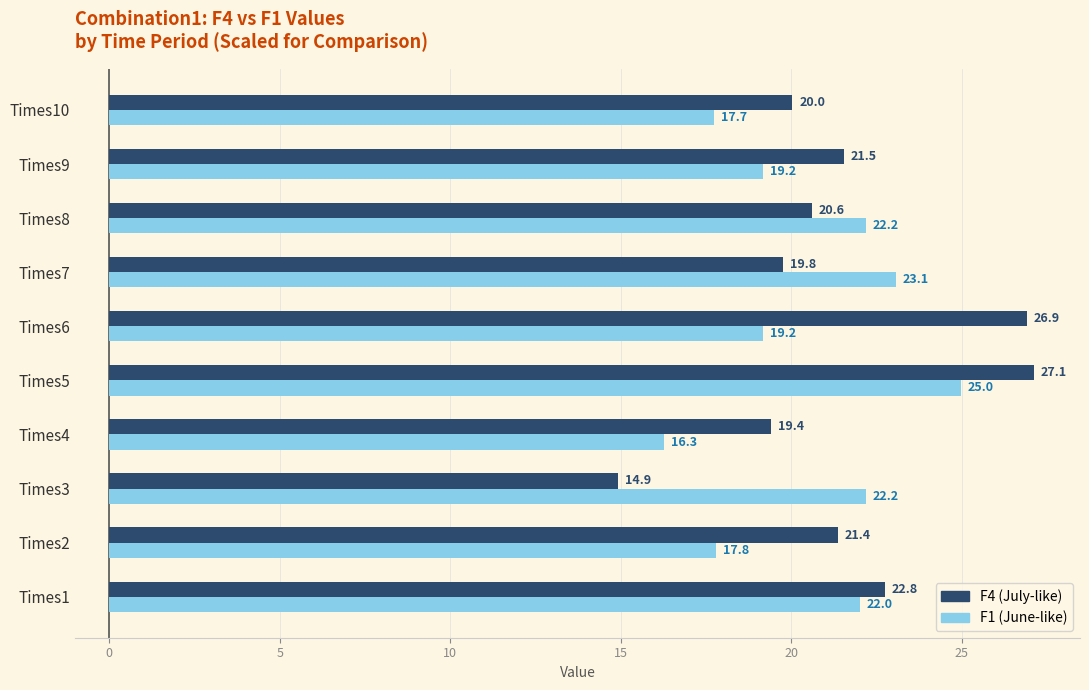

Is the value of F1 (June-like) at Times3 greater than the value of F4 (July-like) at Times2?

Yes